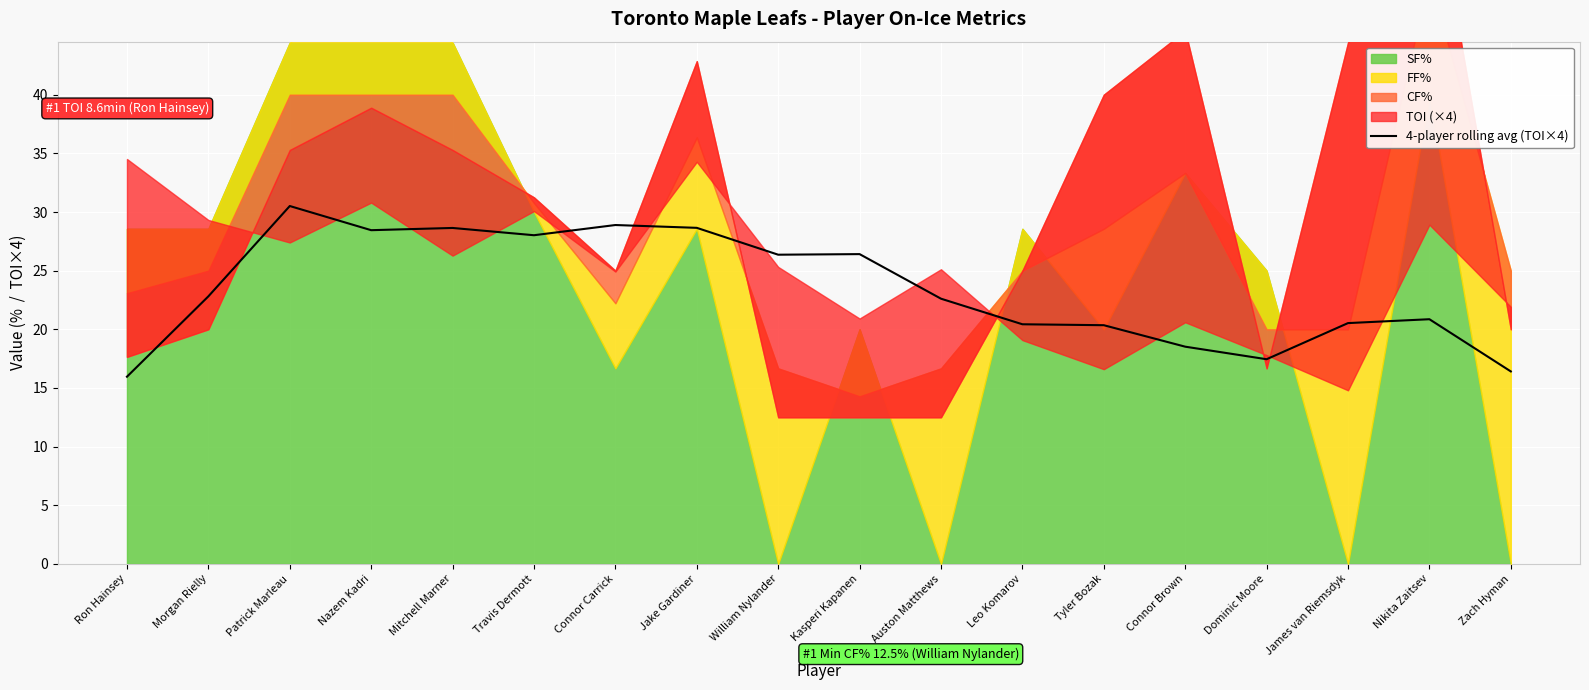

What is the value of the 5th point from the left?

28.6